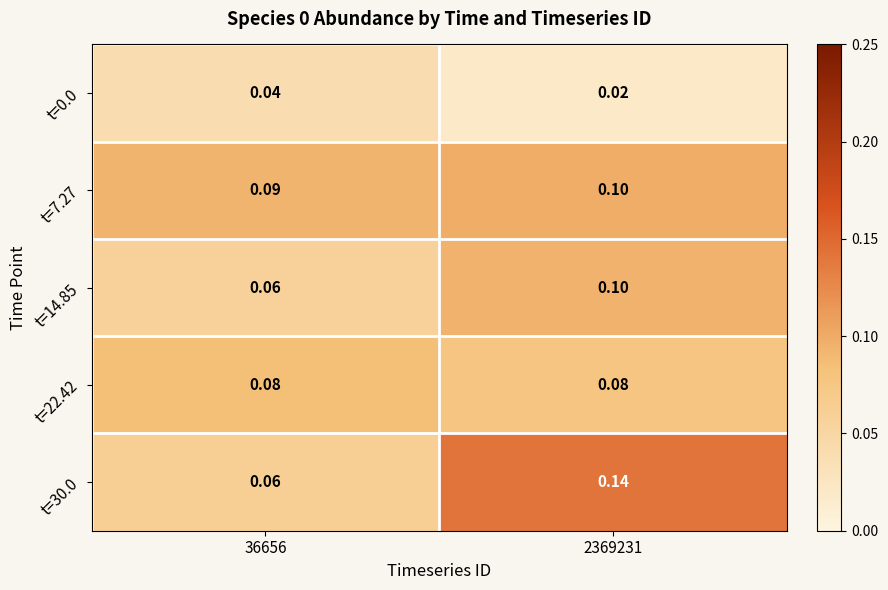

What is the difference between the highest and lowest values at 2369231?

0.1